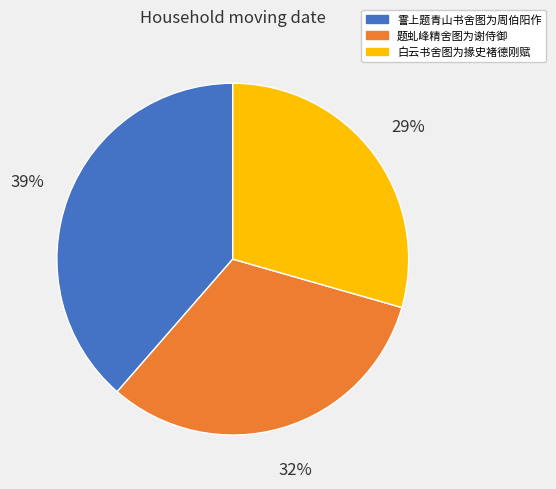

Which slice is the smallest?

白云书舍图为掾史褚德刚赋